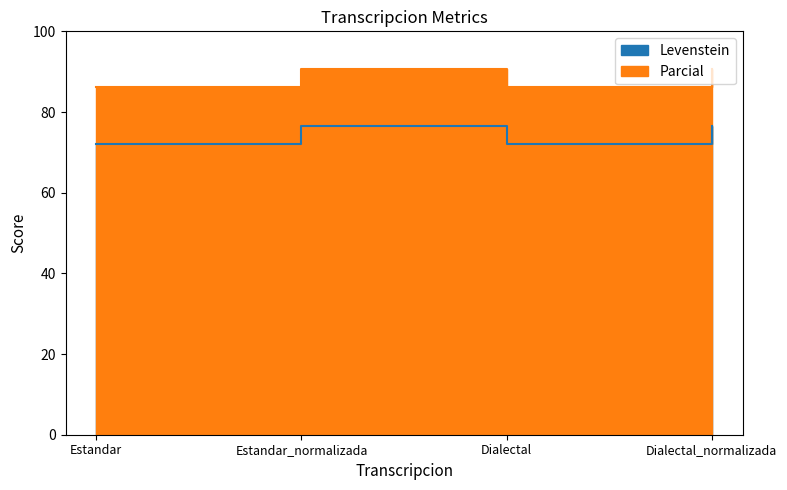

Reading left to right, list all the values displayed in this chart.

Levenstein: Estandar=72.1	Estandar_normalizada=76.6	Dialectal=72.1	Dialectal_normalizada=76.6
Parcial: Estandar=86.2	Estandar_normalizada=90.6	Dialectal=86.2	Dialectal_normalizada=90.6